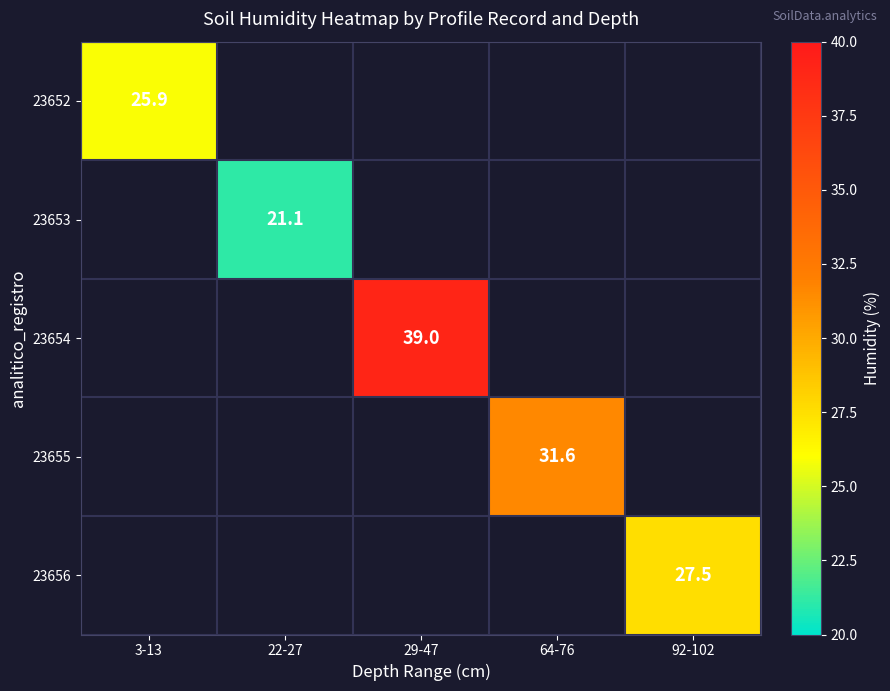

The 23654 series shows 69.4 at 29-47. True or false?

False